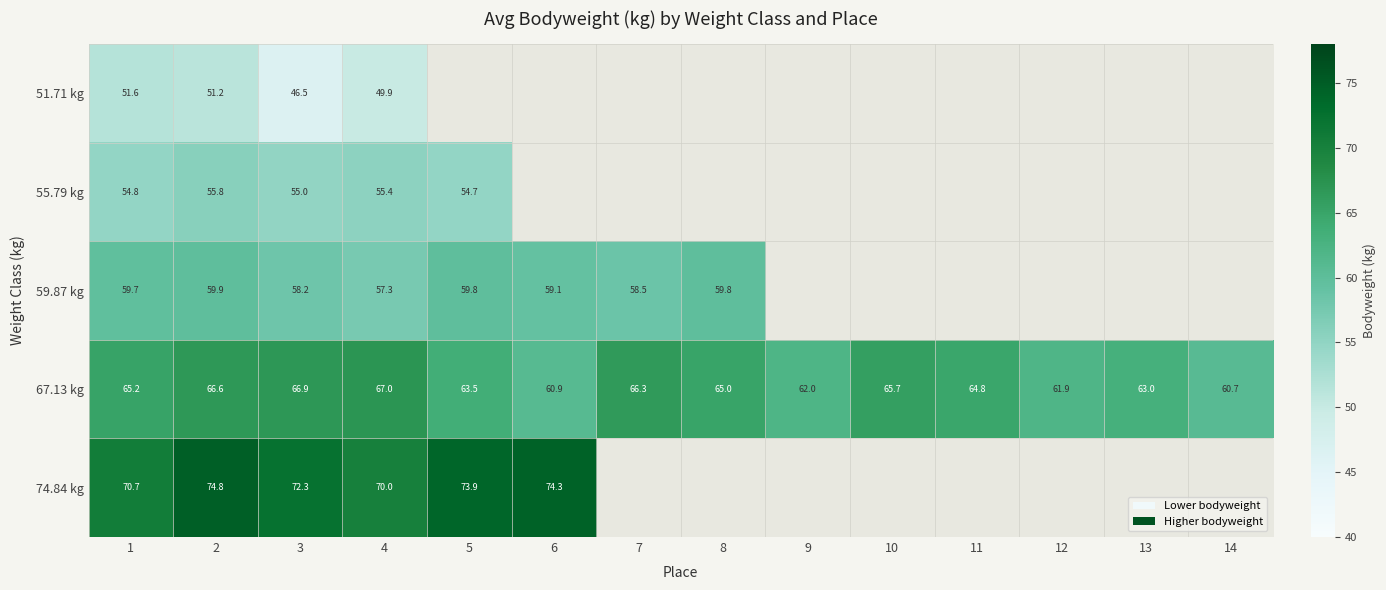

Where is 74.84 kg nearest to the value 72?

3